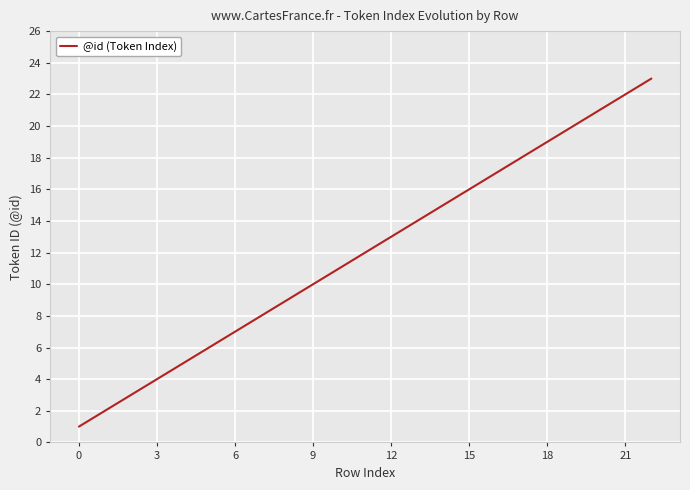

Reading left to right, list all the values displayed in this chart.

1	2	3	4	5	6	7	8	9	10	11	12	13	14	15	16	17	18	19	20	21	22	23